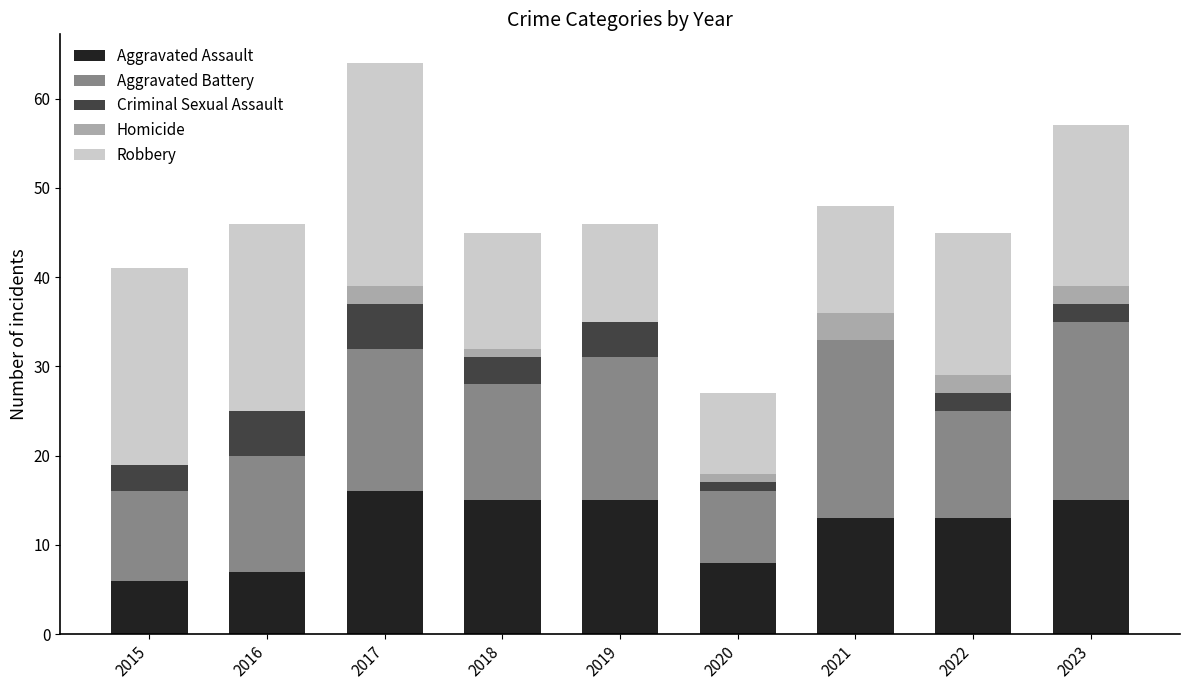

What is the total value across all series at 2017?

64